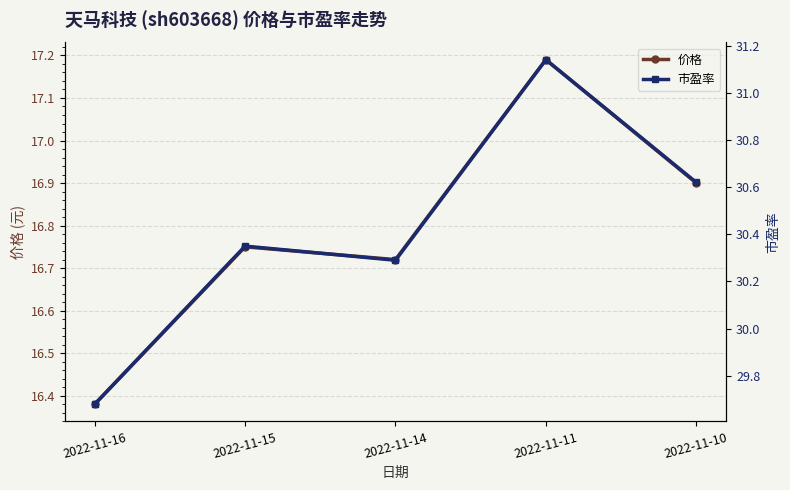

How many series are shown in this chart?

2